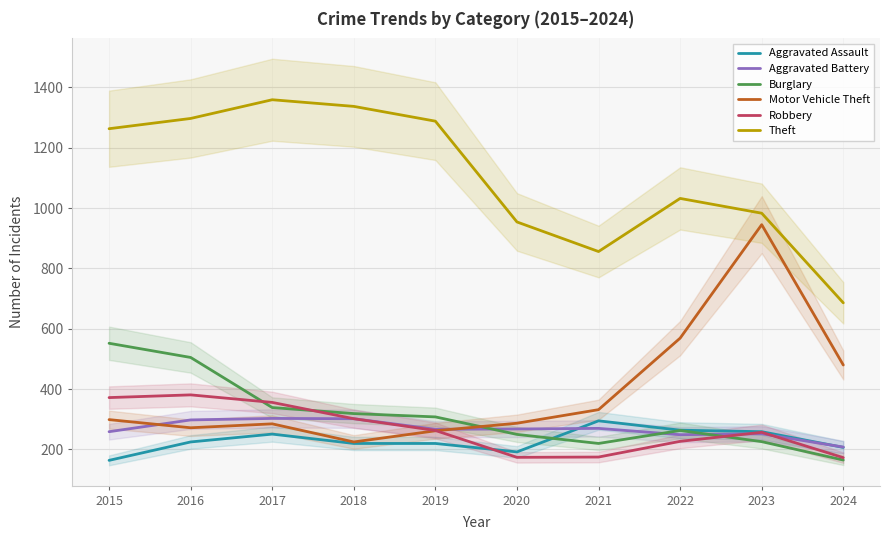

What is the difference between the maximum and minimum values in the Motor Vehicle Theft series?

720